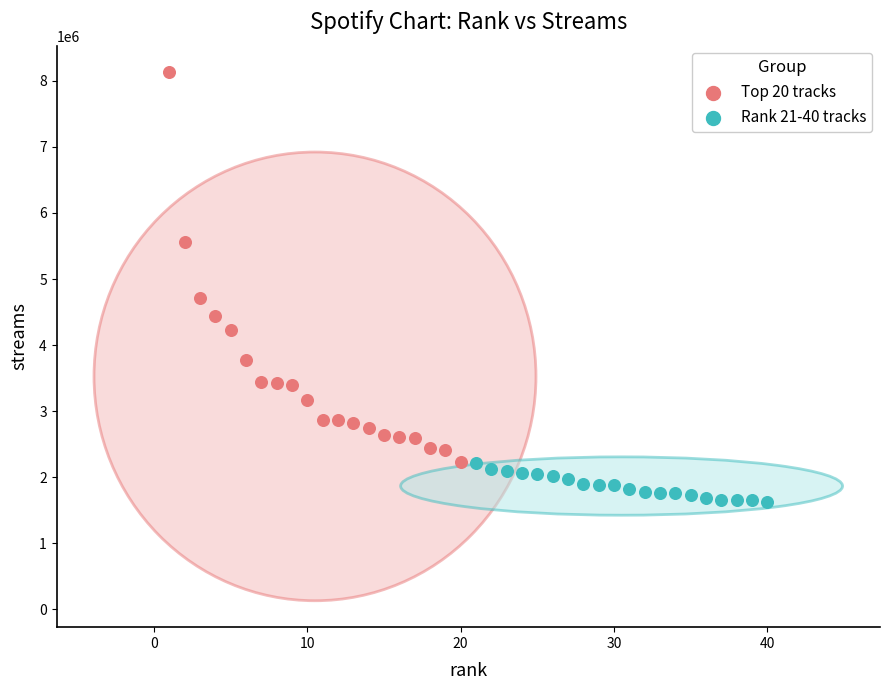

Which series reaches the minimum Y coordinate?

Rank 21-40 tracks